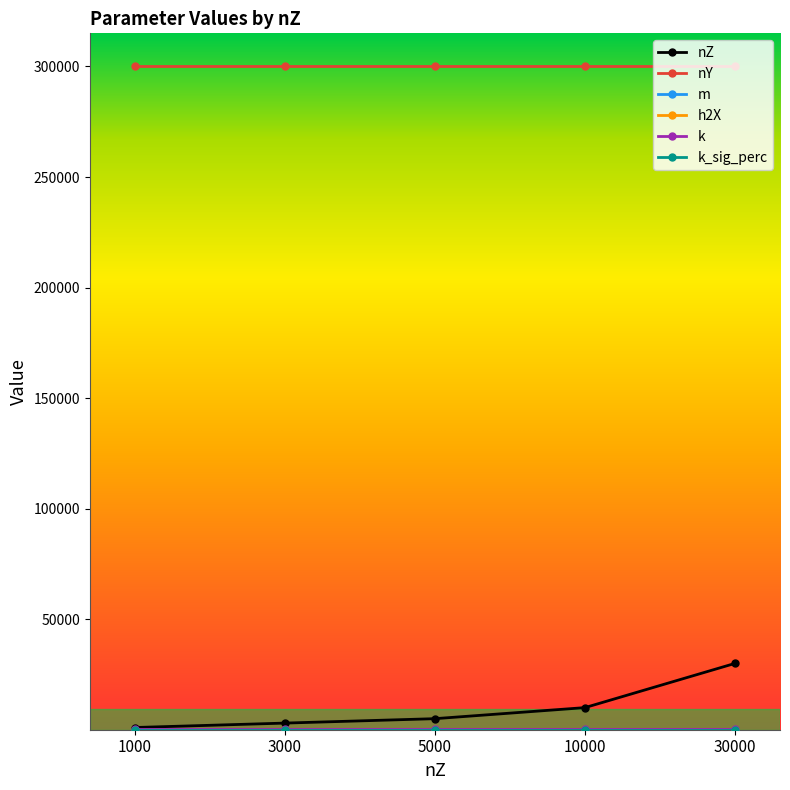

Which series has the widest spread of values?

nZ